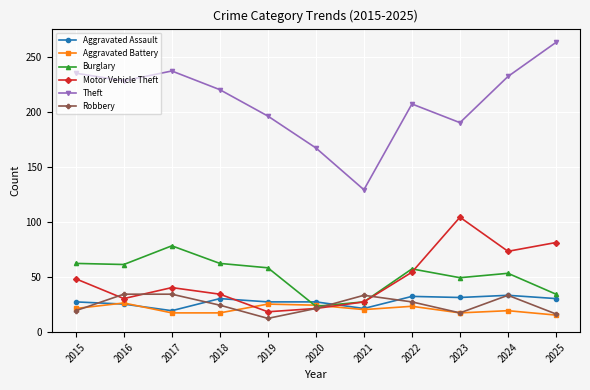

What is the difference between the maximum and minimum values in the Burglary series?

55